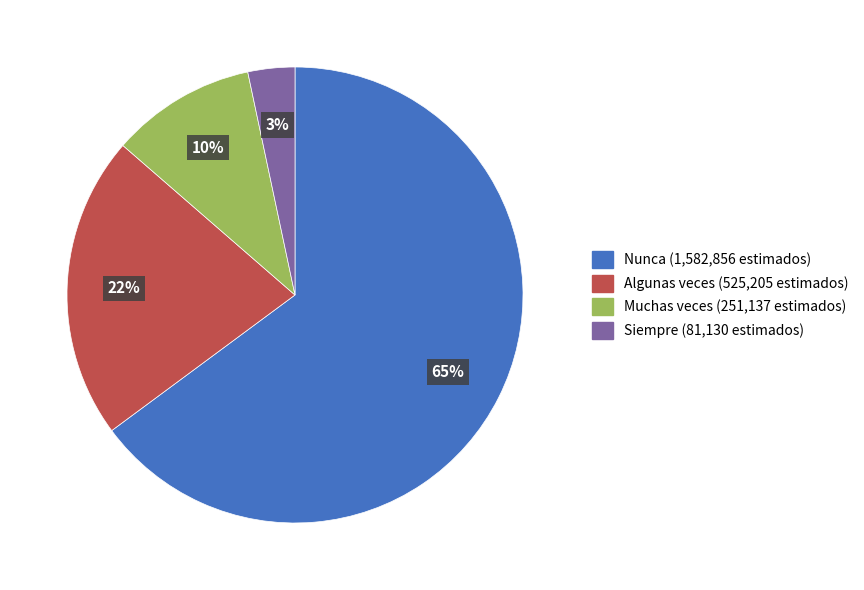

To the nearest percent, what is the difference between the Algunas veces and Nunca slice percentages?

43%